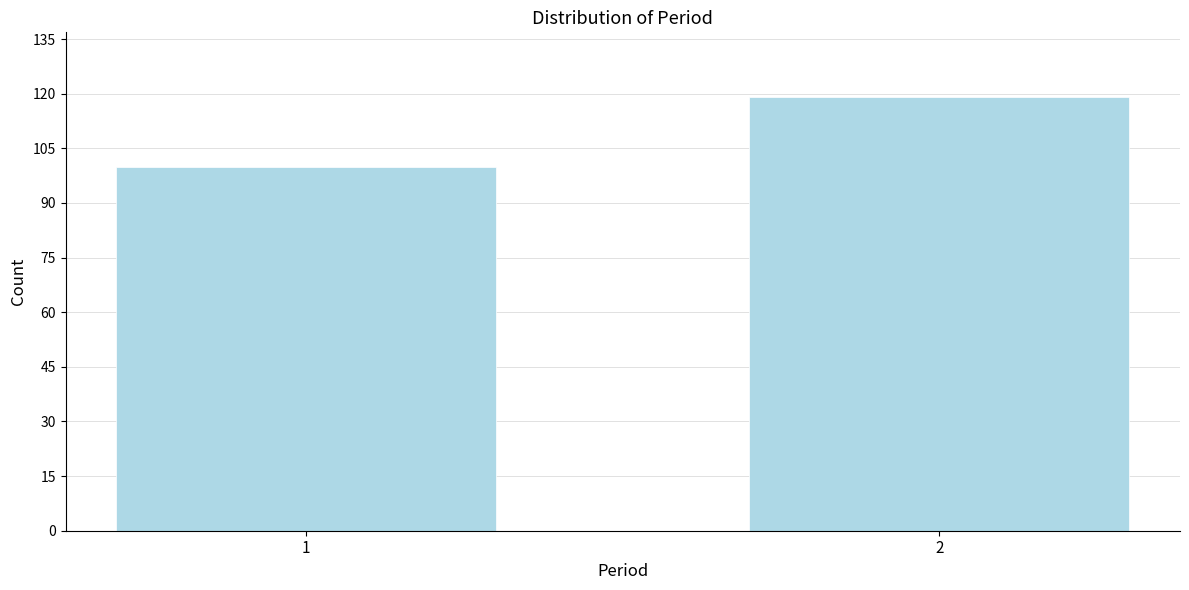

Reading left to right, what are all the values shown in this chart?

100	119